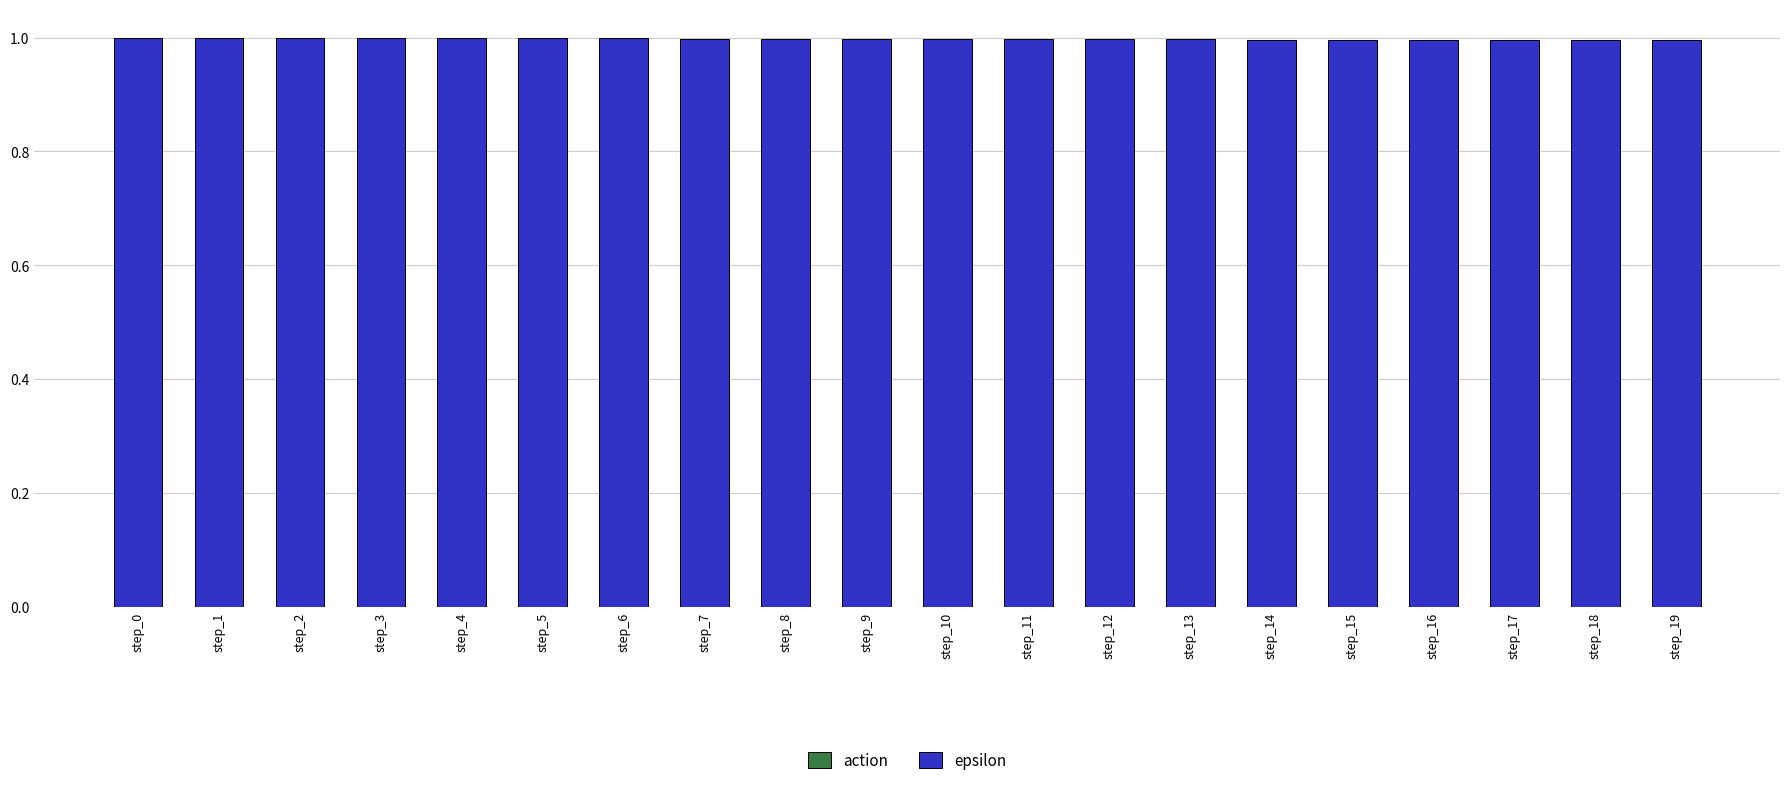

What is the value of the 6th bar from the left?

1.0